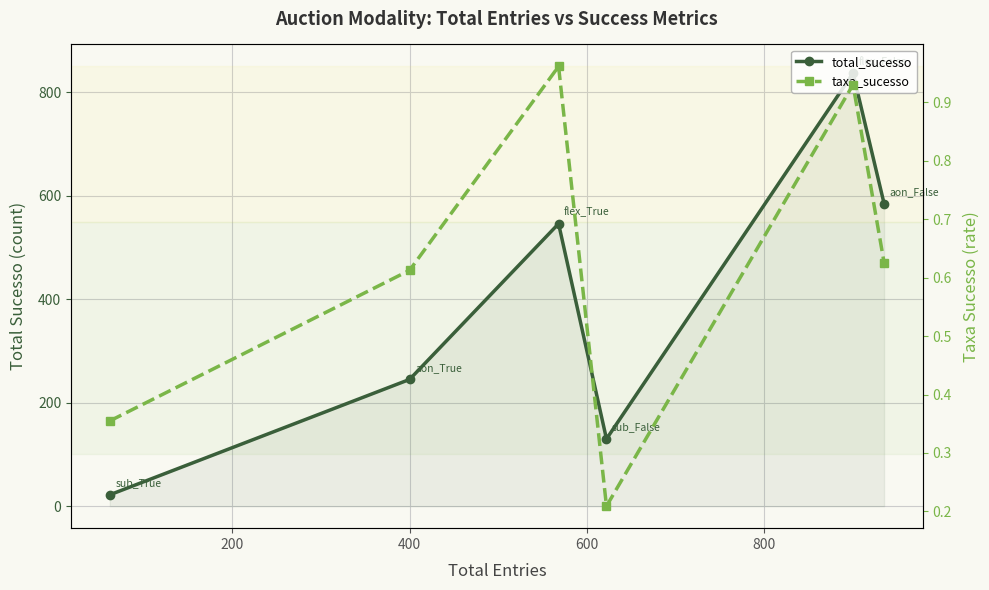

True or false: total_sucesso has more than 1 interior local peaks.

True